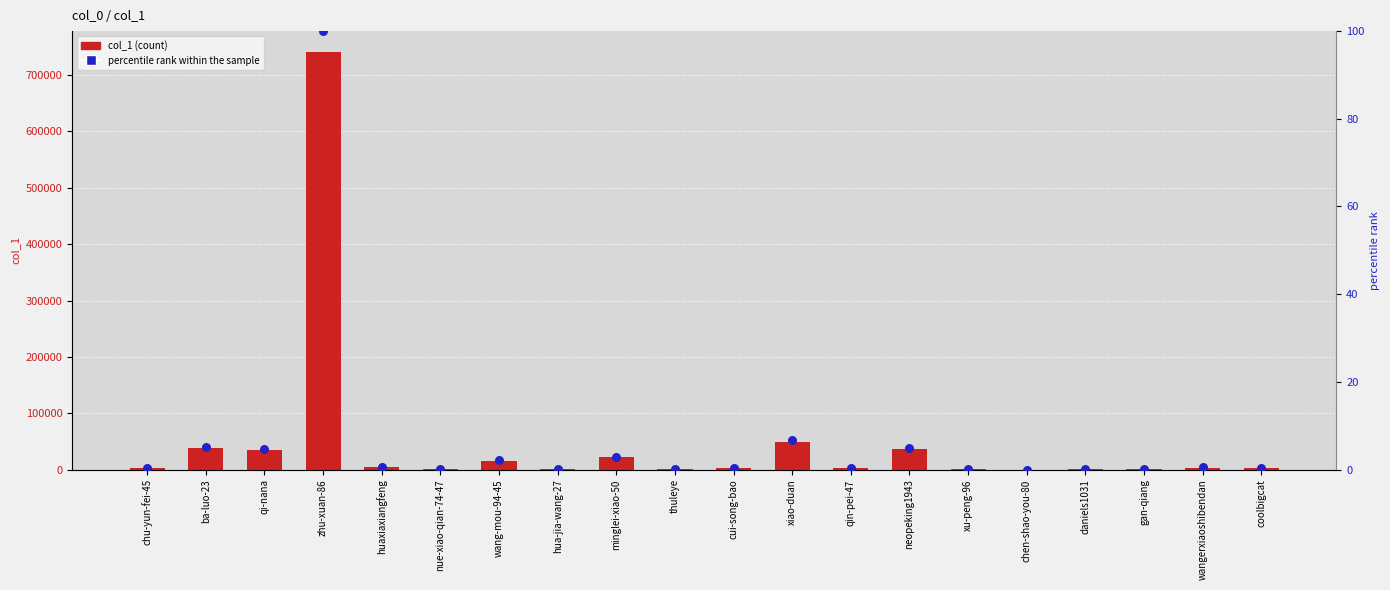

Which series reaches the minimum Y coordinate?

percentile rank within the sample